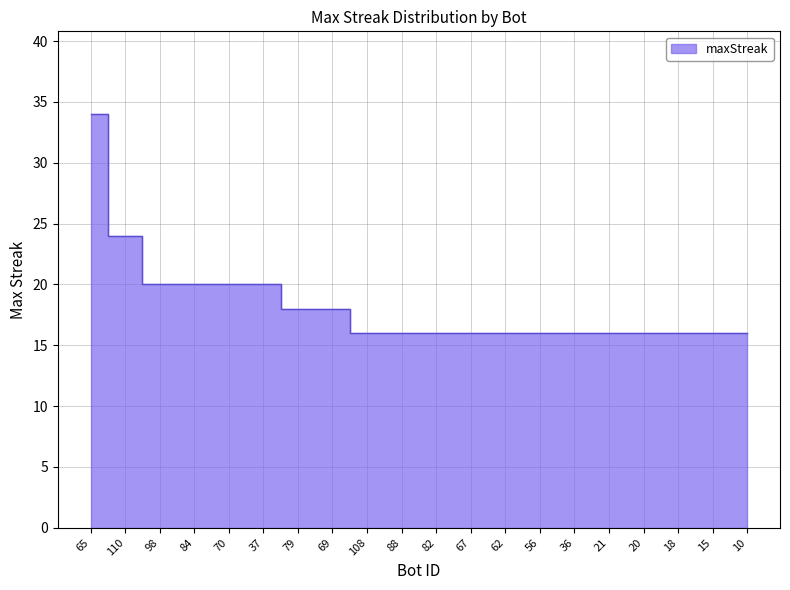

Rank the categories by value from lowest to highest.

108, 88, 82, 67, 62, 56, 36, 21, 20, 18, 15, 10, 79, 69, 98, 84, 70, 37, 110, 65